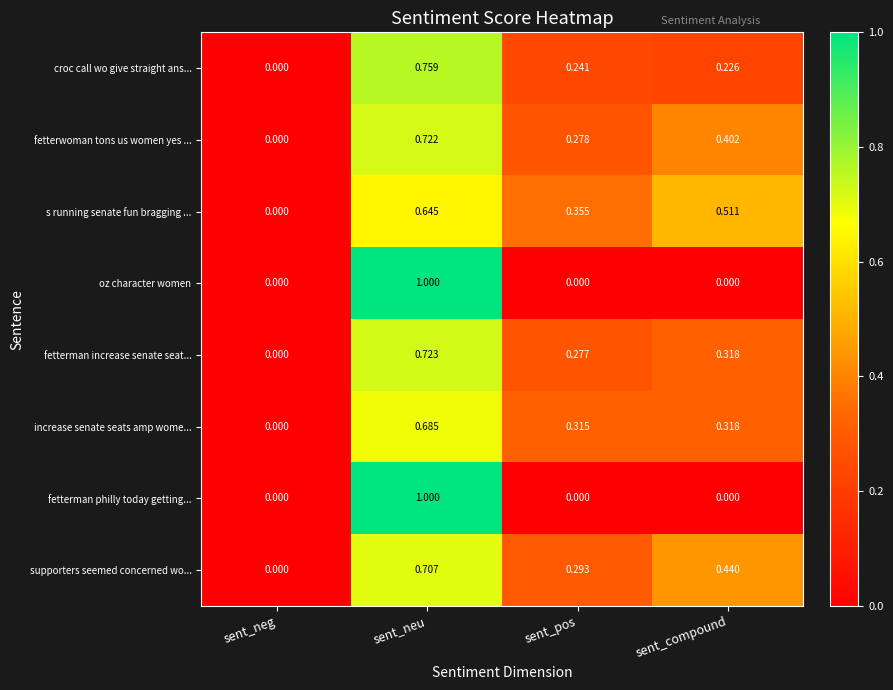

At which label does fetterman increase senate seat... reach its minimum?

sent_neg